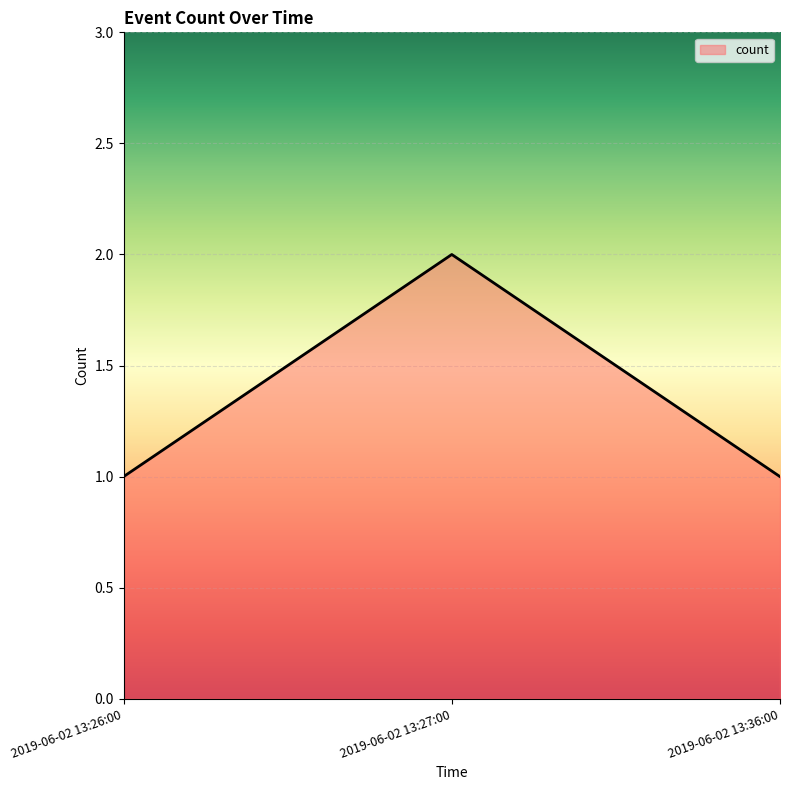

How many series are shown in this chart?

1